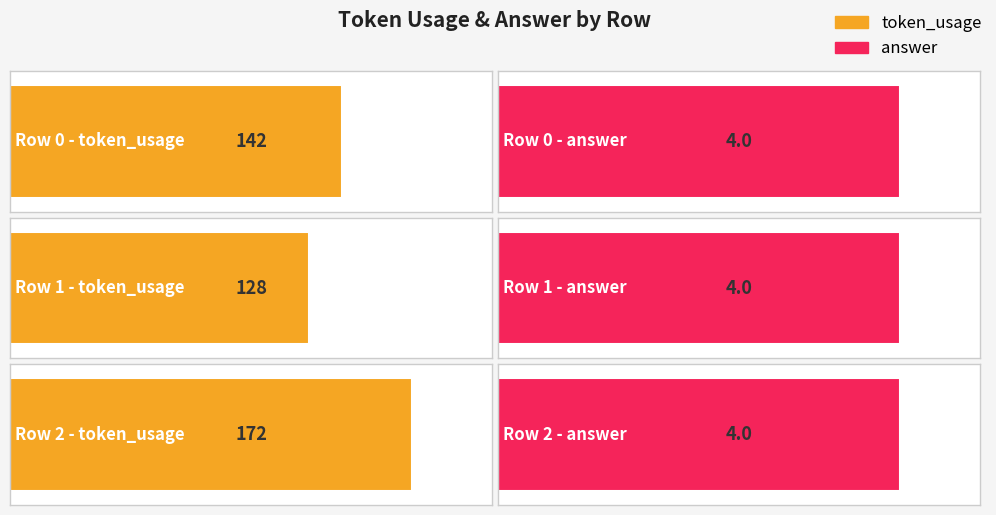

Which label corresponds to the largest value in the chart?

Row 2